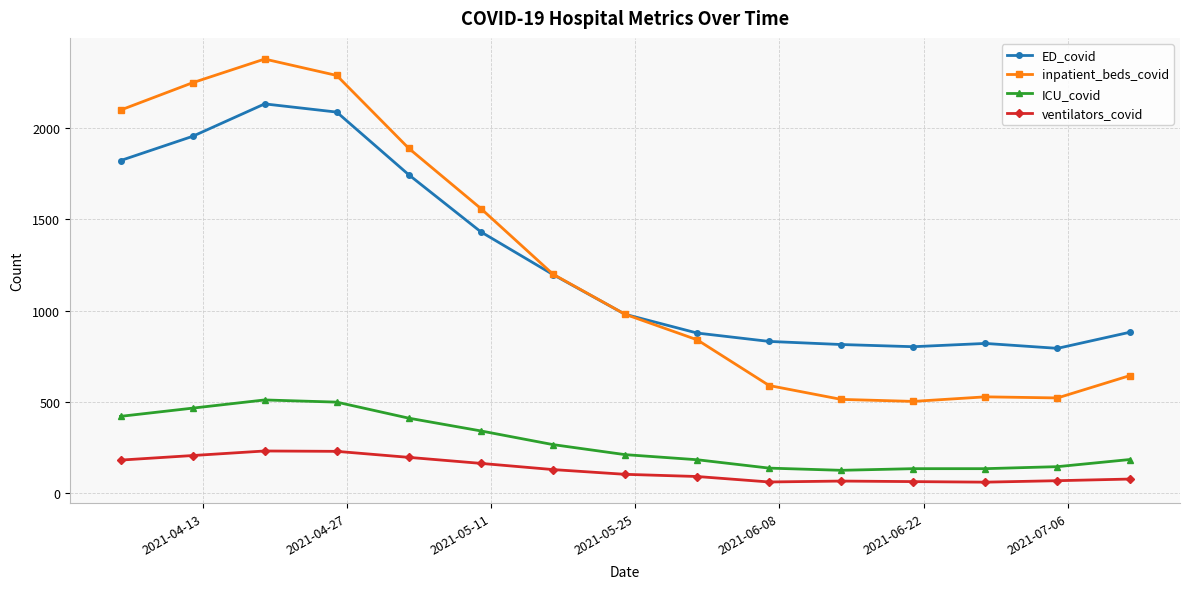

How many distinct data groups are displayed?

4